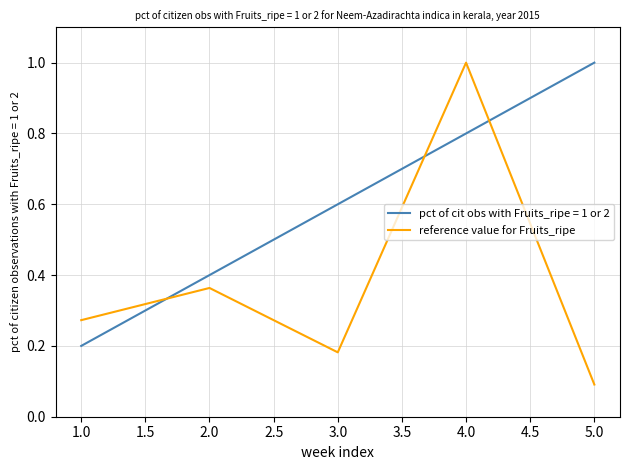

What is the difference between the maximum and minimum values in the pct of cit obs with Fruits_ripe = 1 or 2 series?

0.8